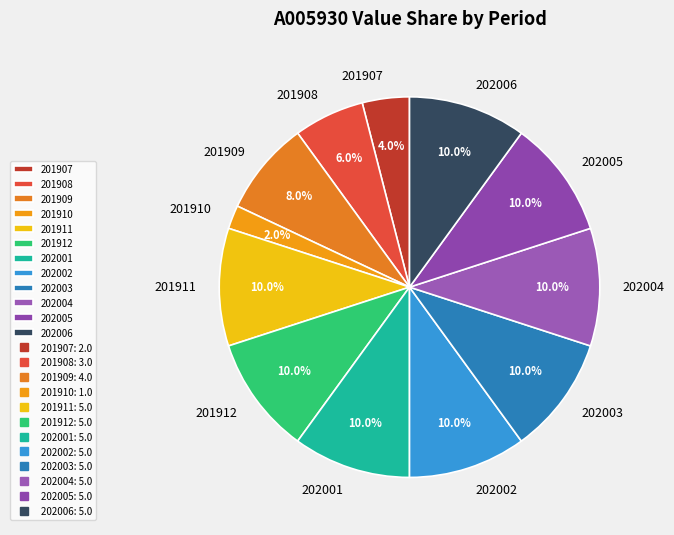

What percentage do 202001 and 201908 together represent?

16.0%